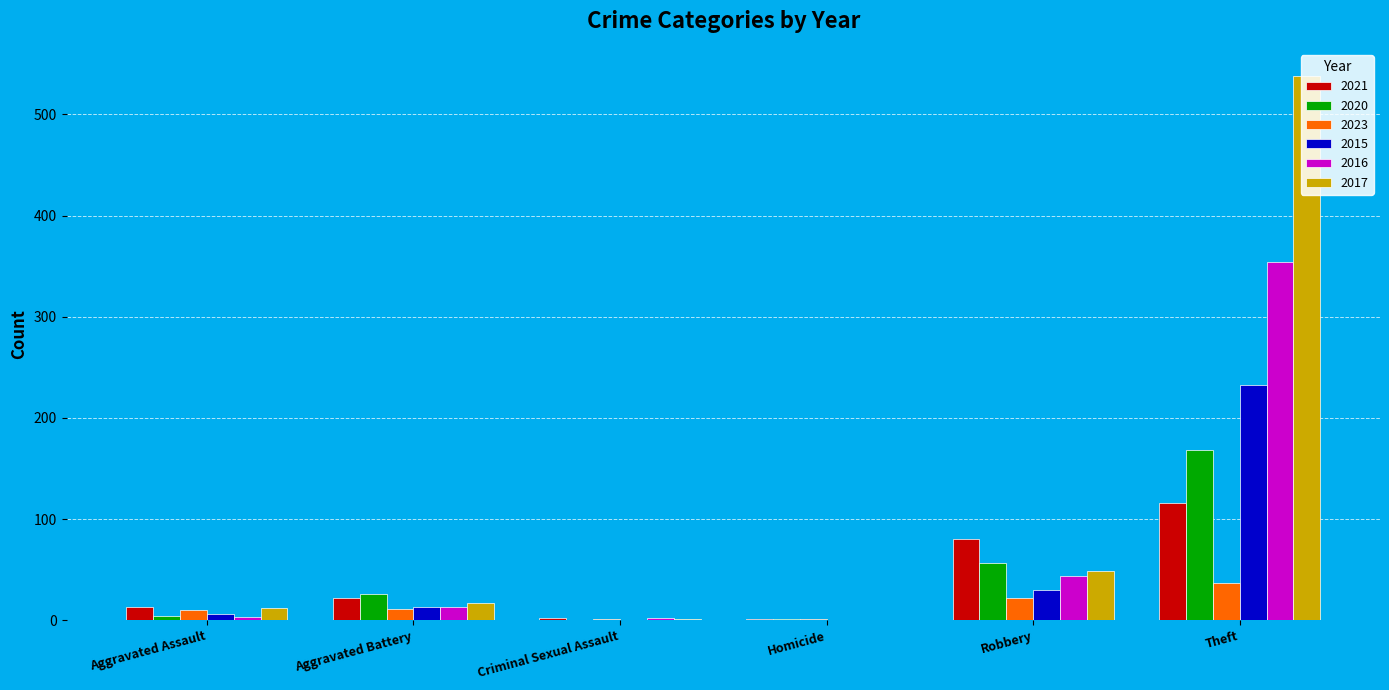

How many groups of bars are there?

6